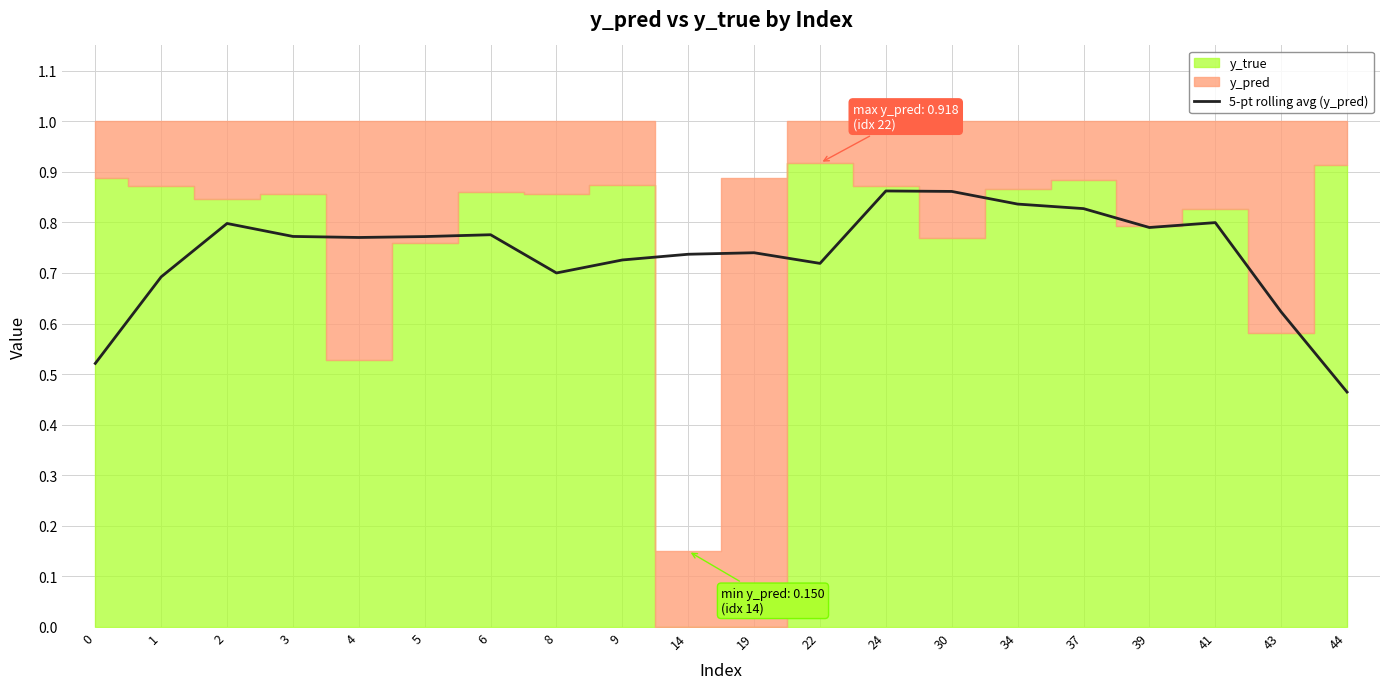

The chart shows a value of 0.7 at 8. True or false?

True